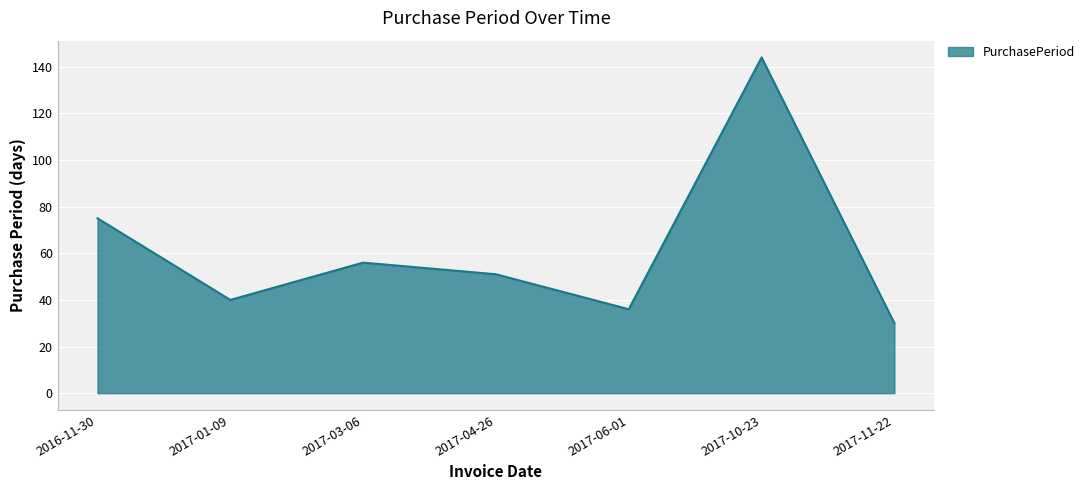

At which label does the data first exceed 51?

2016-11-30